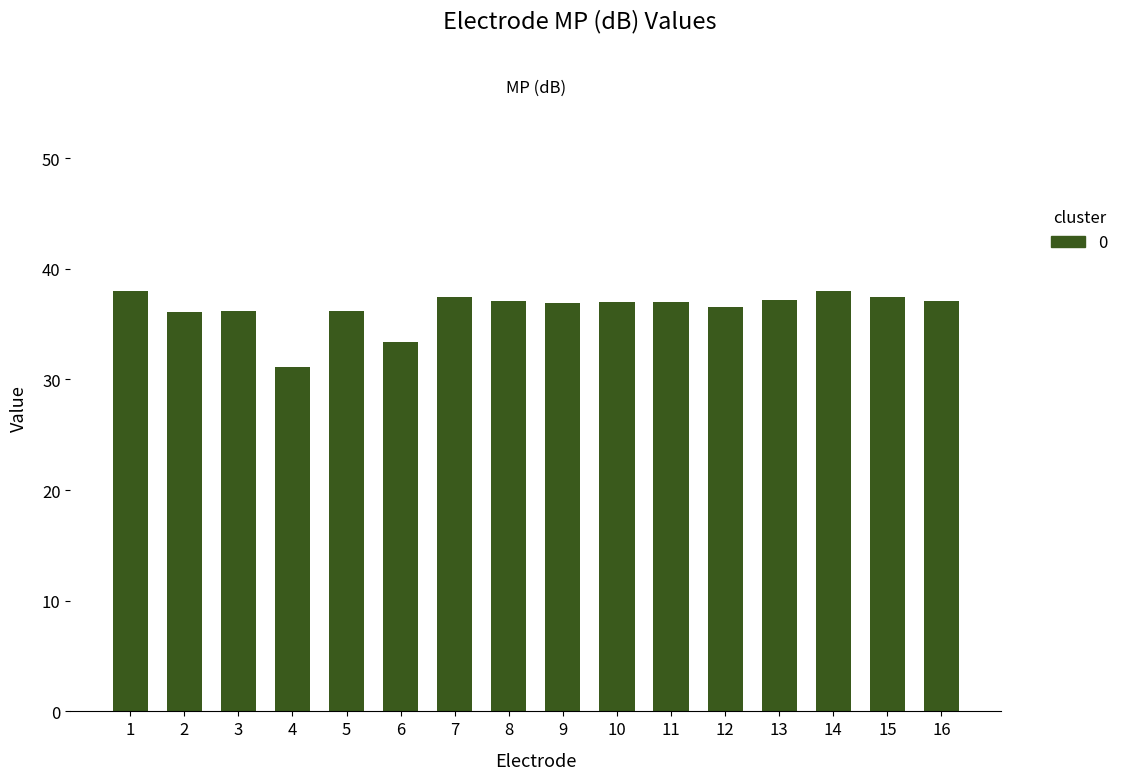

Is it true that the value at 16 is 37.1?

True